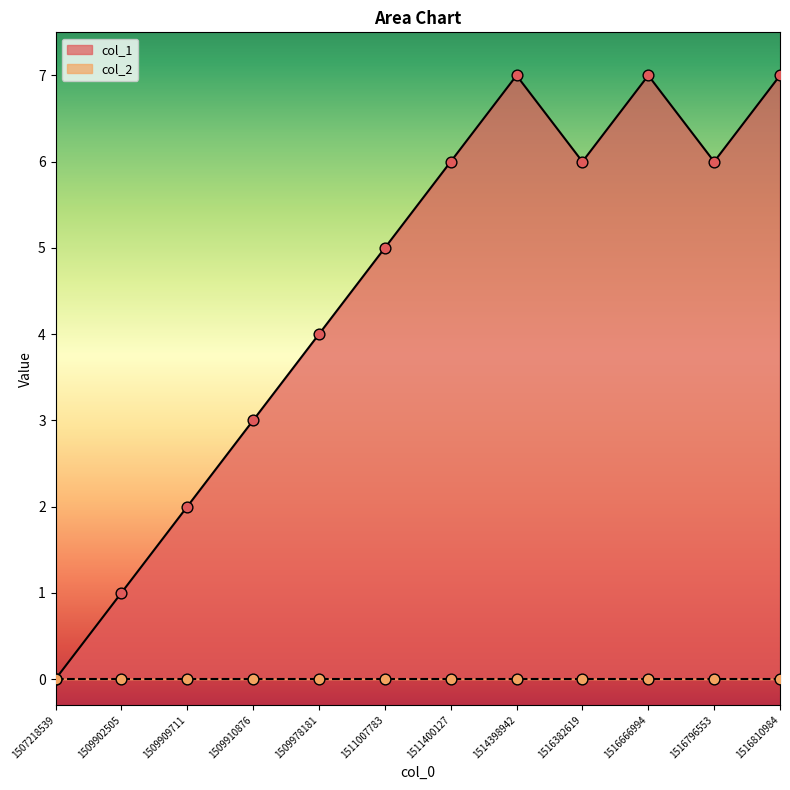

What is the change in value from 1509909711 to 1516796553?

+4